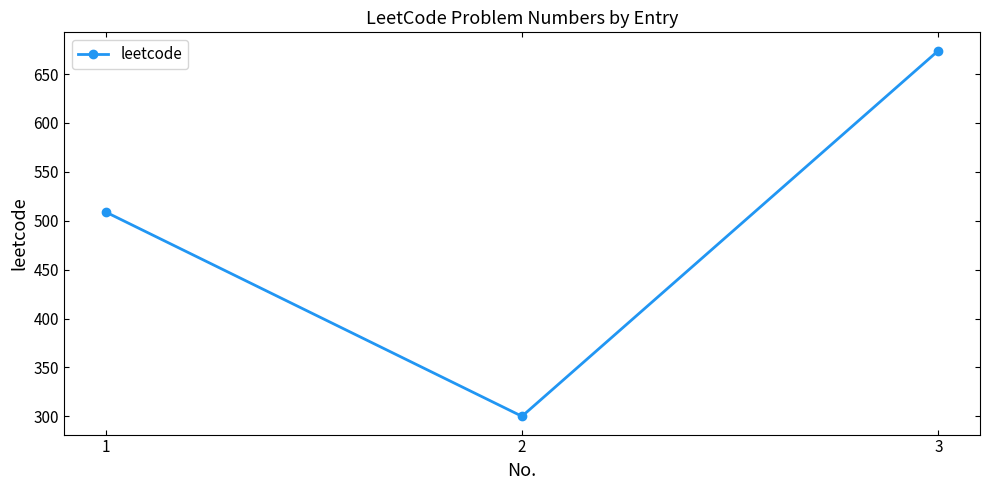

What is the ratio of the value at 1 to the value at 2?

1.7